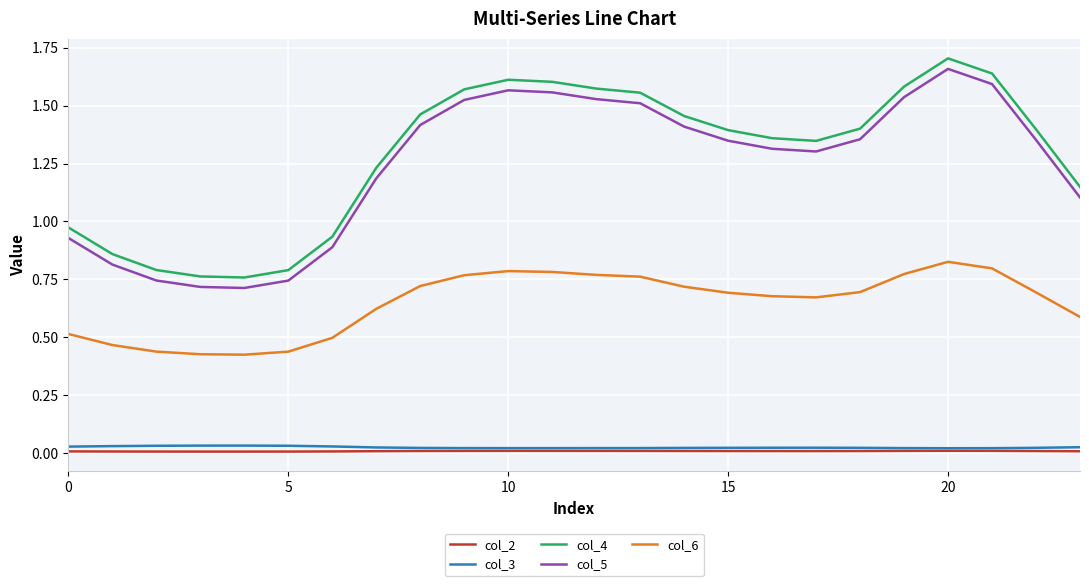

True or false: col_2 and col_4 intersect in this chart.

False